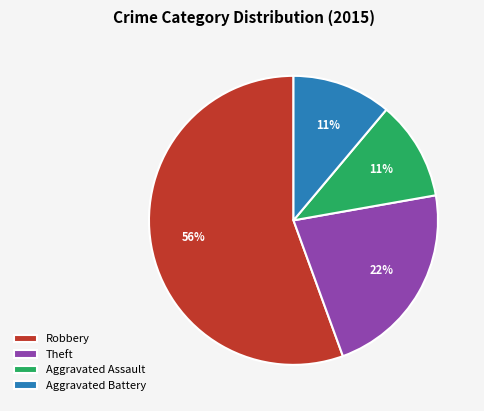

To the nearest percent, what is the combined percentage of Robbery and Aggravated Assault?

67%